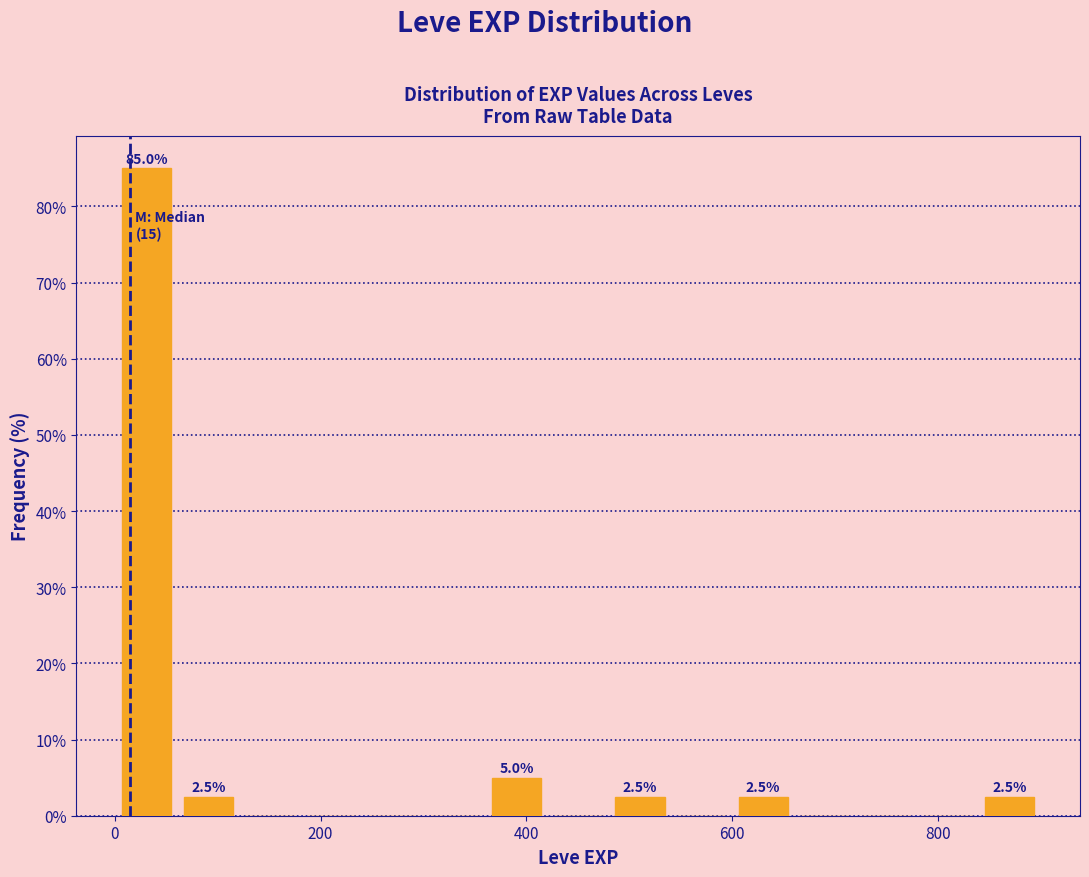

Read against the x-axis, roughly where is the centre of the tallest bar?

40